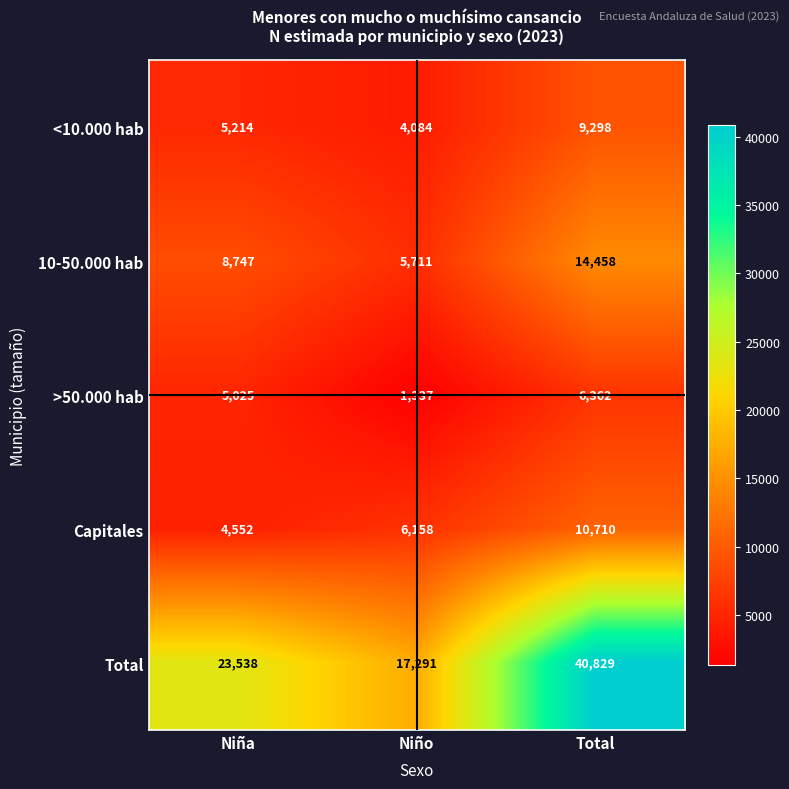

Is it true that 10-50.000 hab equals 5711 at Niño?

True